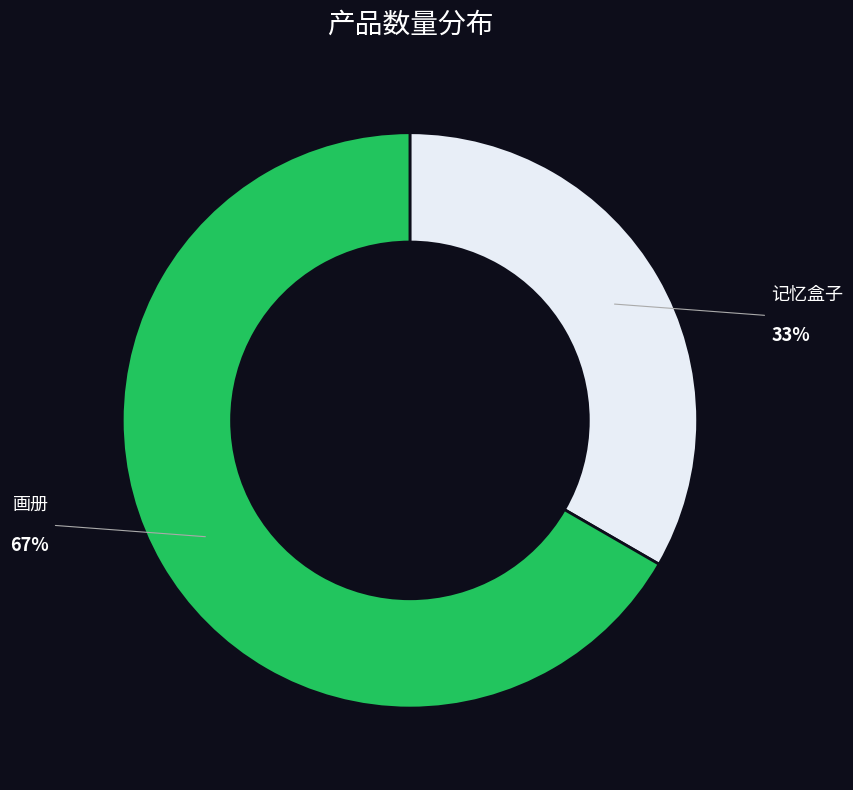

To the nearest percent, what is the average slice percentage?

50%